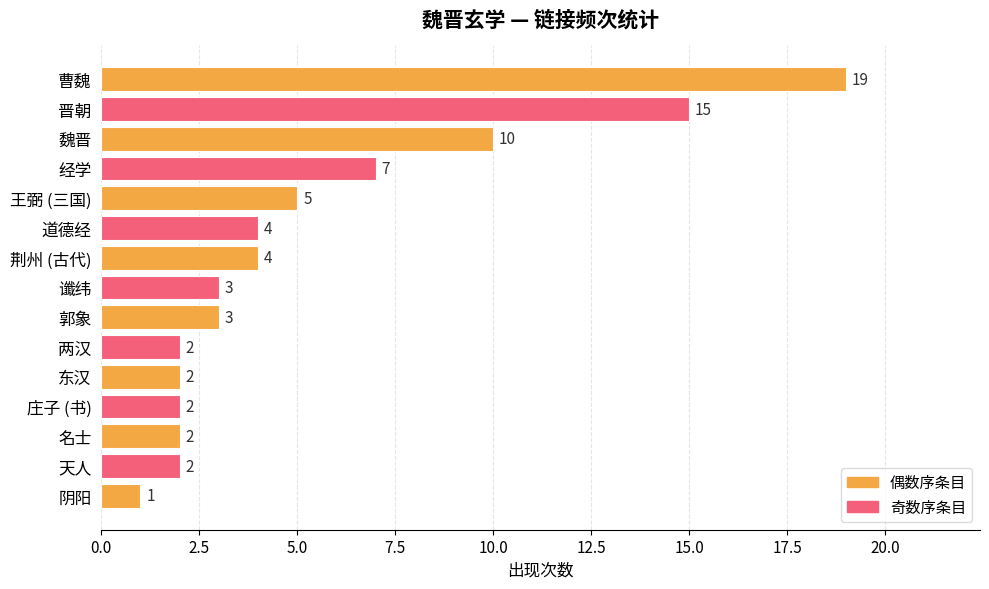

At which category does the chart reach its minimum across all series?

阴阳